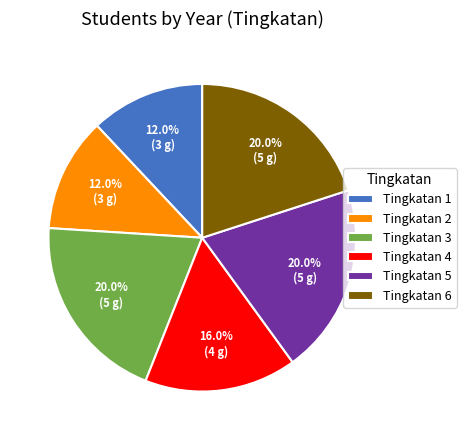

Does Tingkatan 5 account for over 50% of the chart?

No